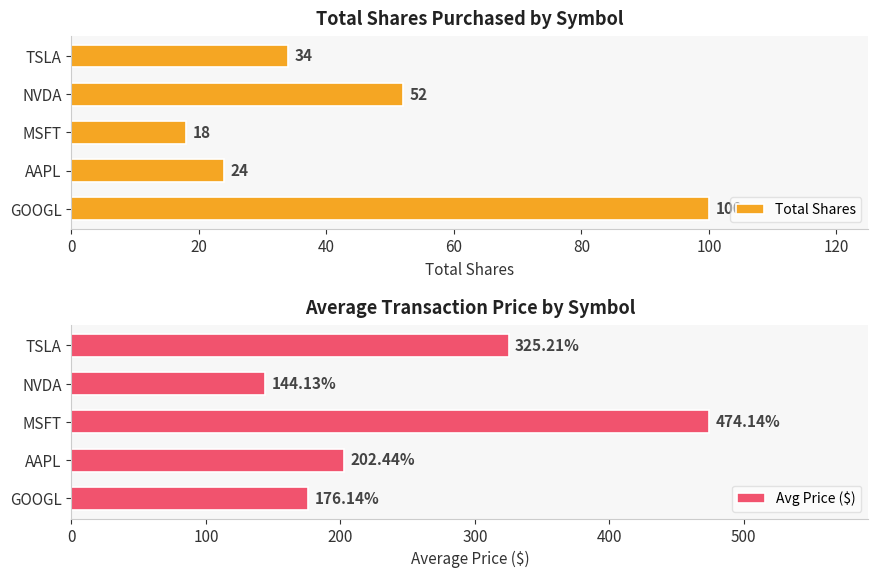

What are all the series names shown in the legend?

Total Shares, Avg Price ($)